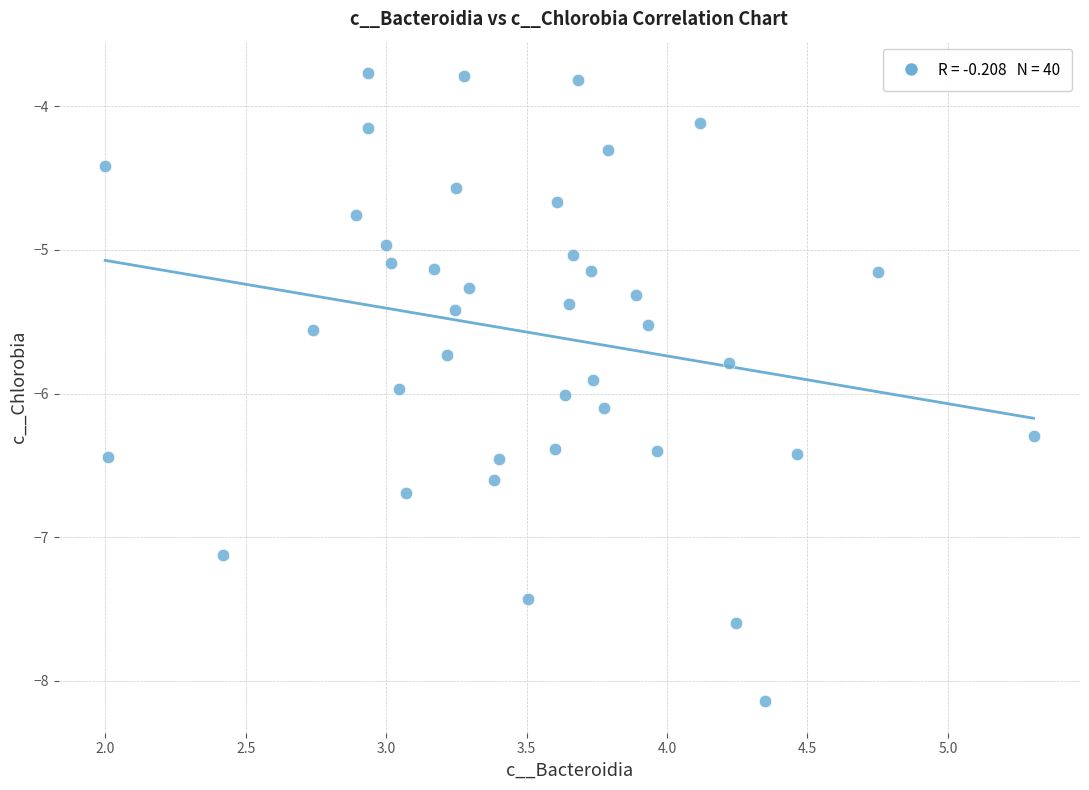

What is the range of Y values (max minus min)?

4.4